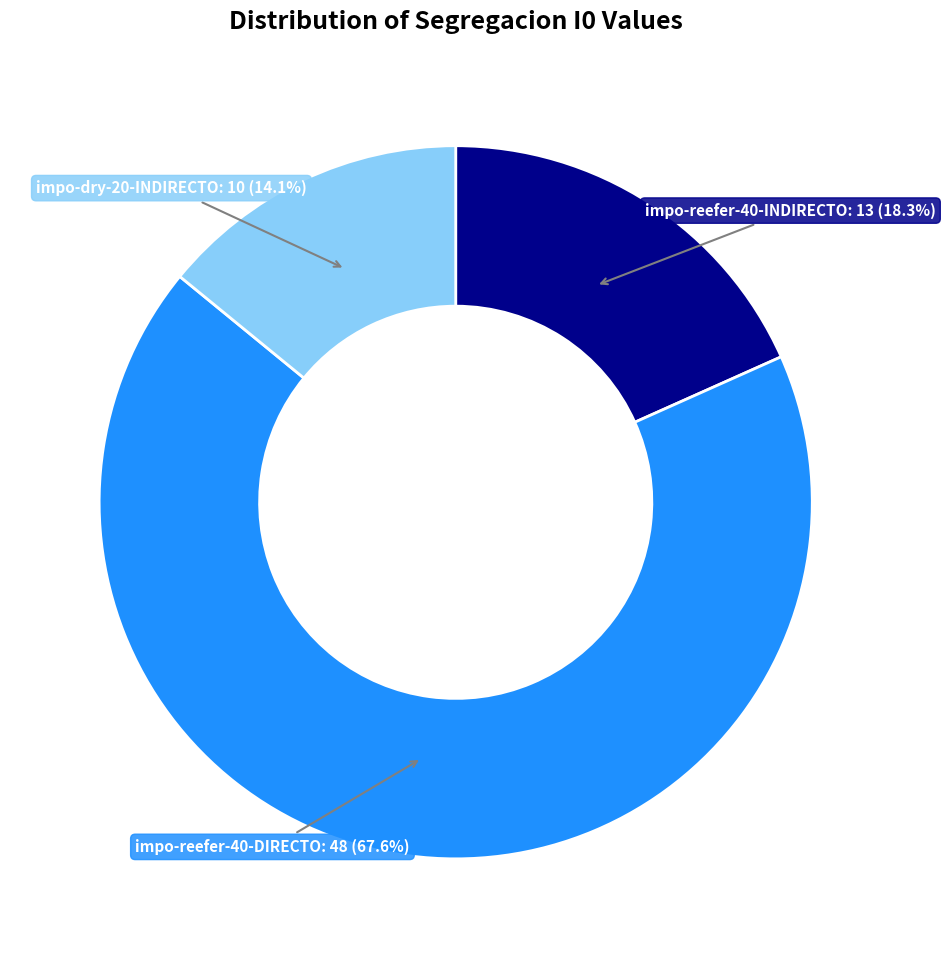

What percentage is NOT represented by impo-dry-20-INDIRECTO?

85.9%